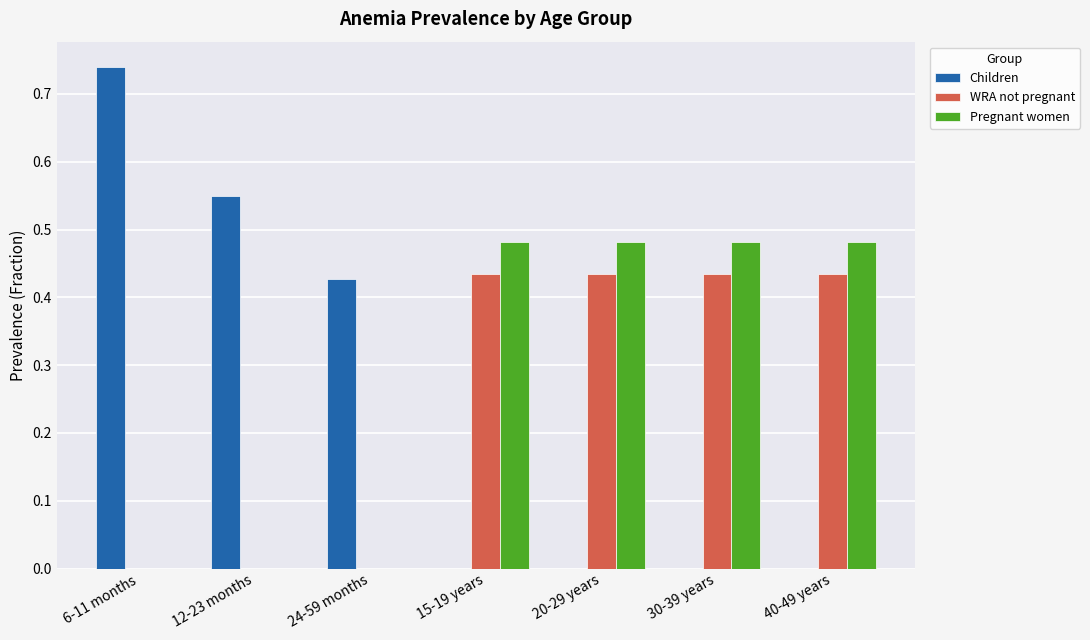

What are all the series names shown in the legend?

Children, WRA not pregnant, Pregnant women